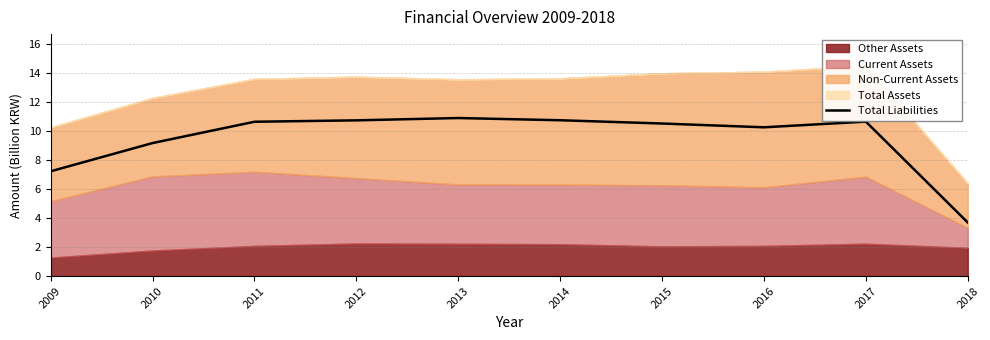

What is the approximate value at 2017?

10.7